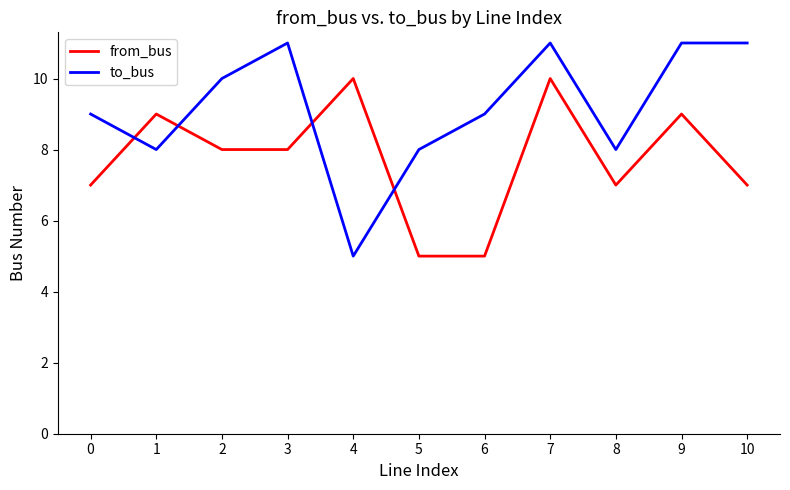

Between which two adjacent categories do to_bus and from_bus first intersect?

0 and 1